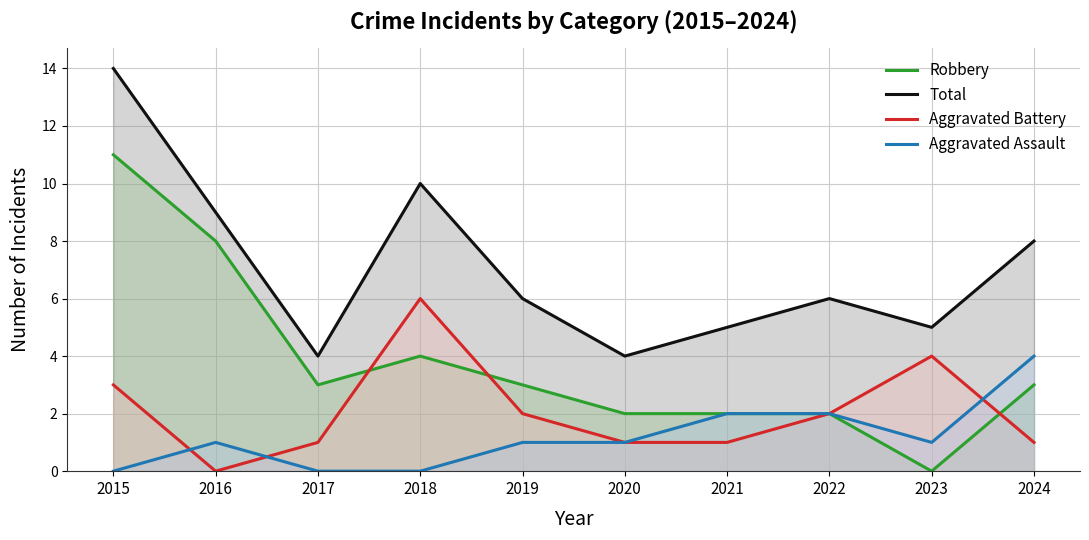

Where is the first local minimum for Total?

2017